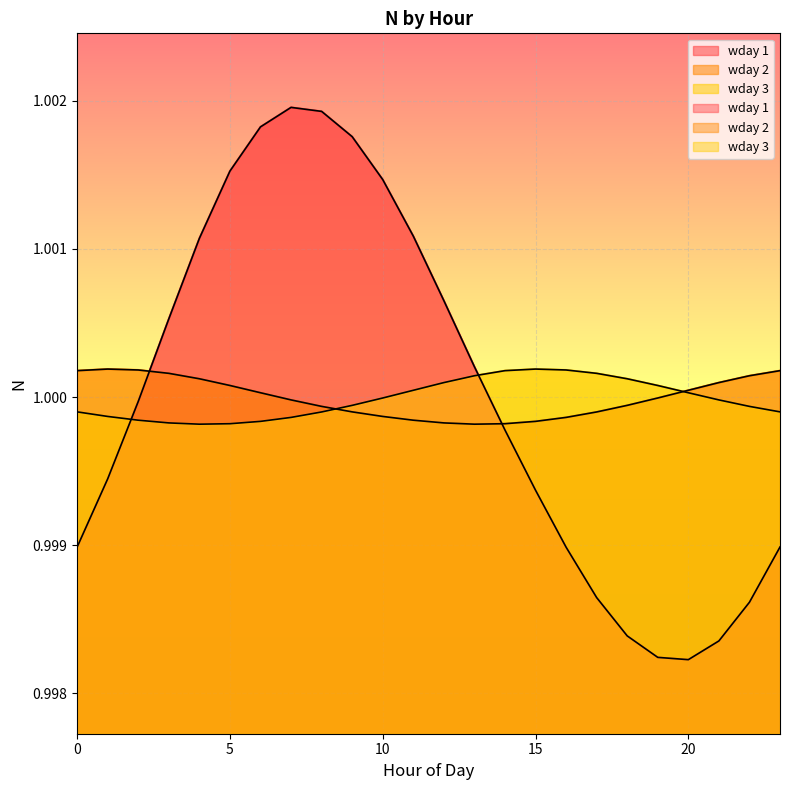

Rank the series by their average value, from lowest to highest.

wday 3, wday 2, wday 1